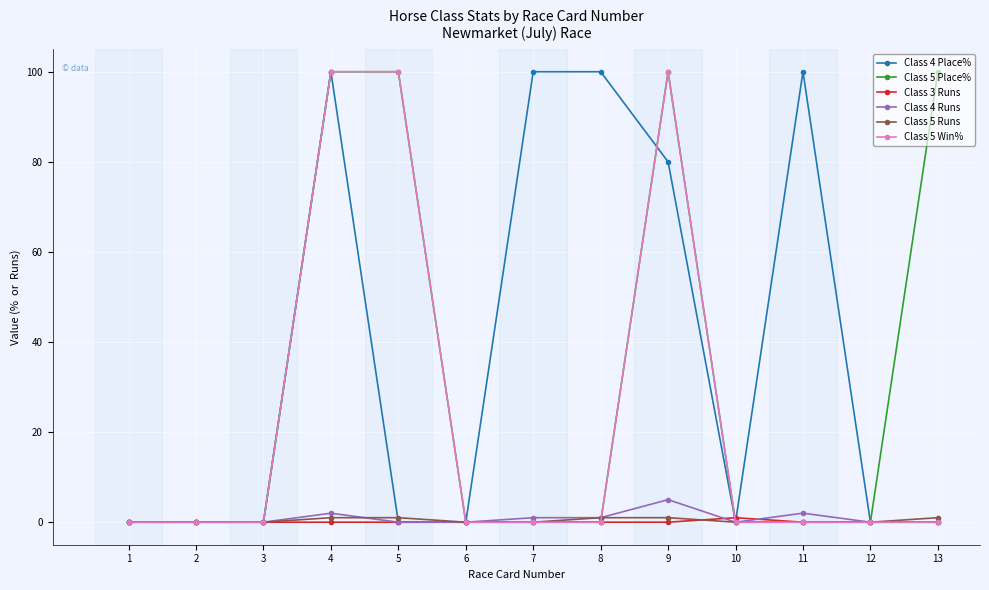

What is the total value across all series at 4?

303